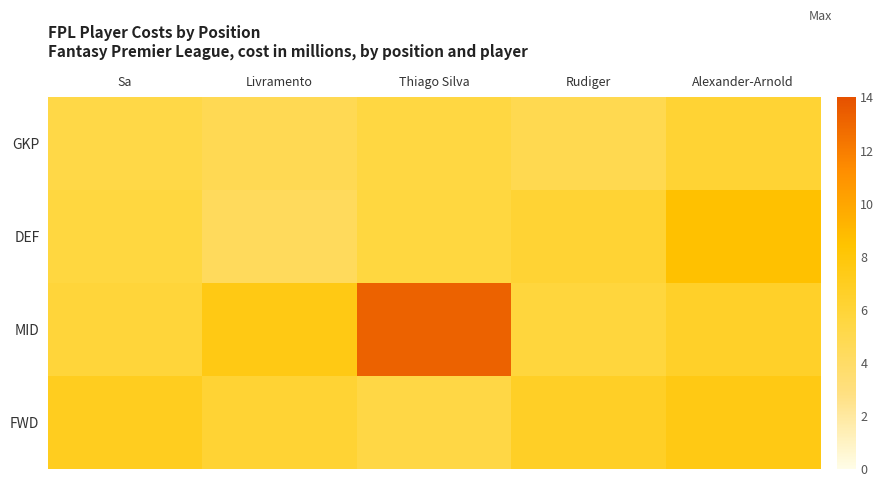

Reading left to right, transcribe all the data shown in this chart.

GKP: Sa=5.3	Livramento=4.8	Thiago Silva=5.5	Rudiger=4.9	Alexander-Arnold=6.1
DEF: Sa=5.6	Livramento=4.4	Thiago Silva=5.6	Rudiger=6.1	Alexander-Arnold=8.5
MID: Sa=5.8	Livramento=7.5	Thiago Silva=13.2	Rudiger=5.7	Alexander-Arnold=6.6
FWD: Sa=7.0	Livramento=6.1	Thiago Silva=5.4	Rudiger=6.7	Alexander-Arnold=7.5